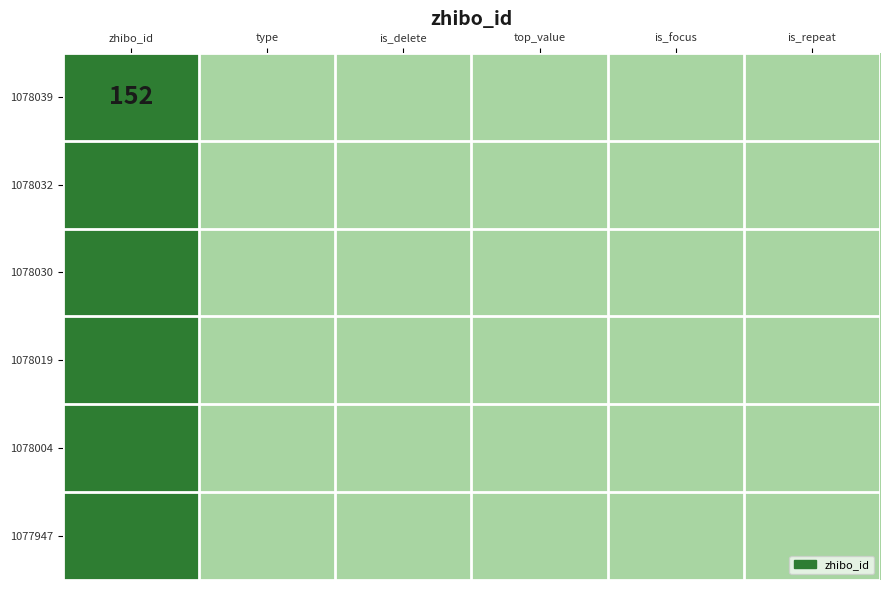

At how many categories does at least one series exceed 49?

1